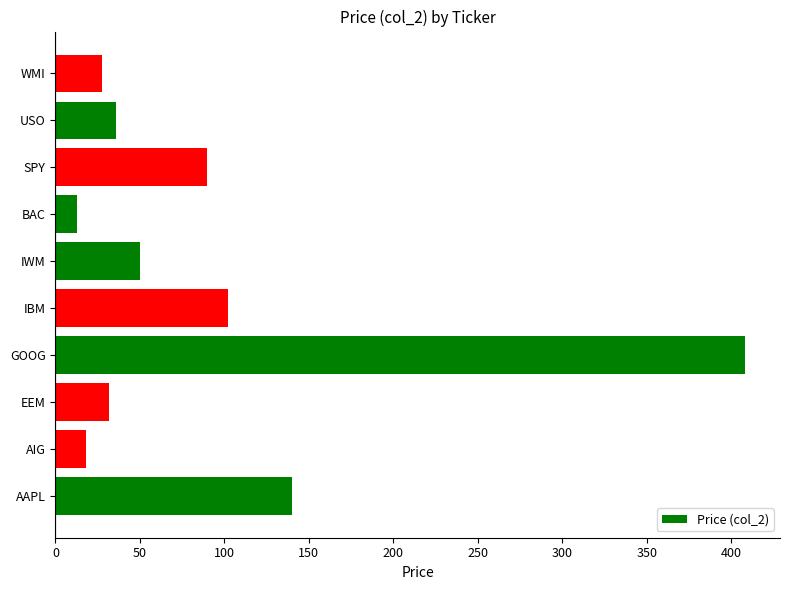

At which label is the value closest to 210?

AAPL